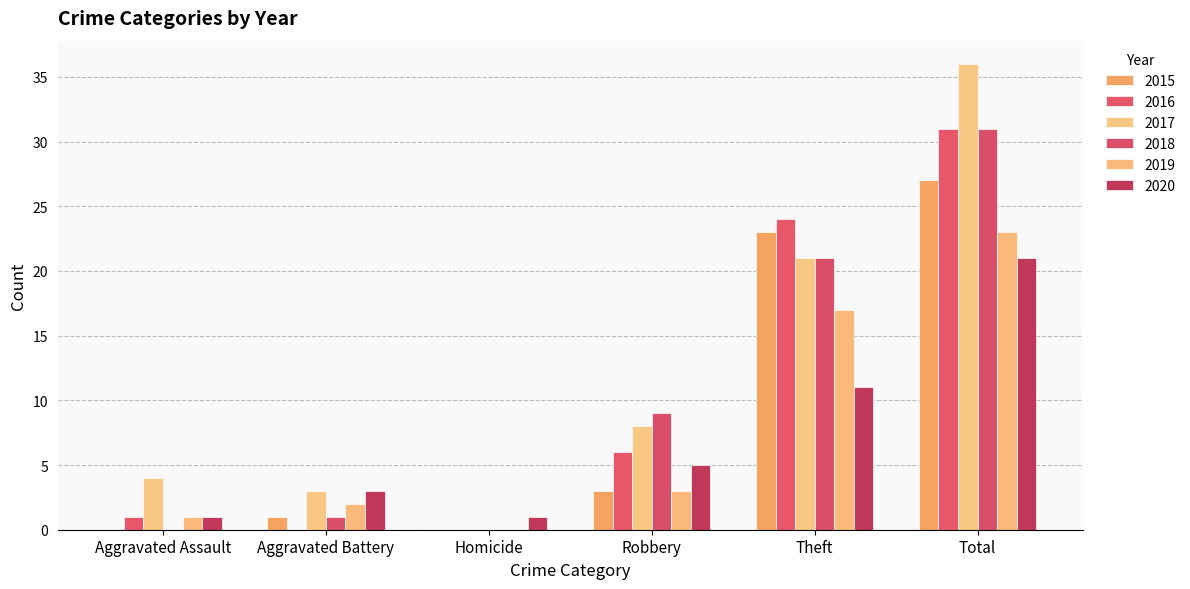

Count the number of data series in this chart.

6